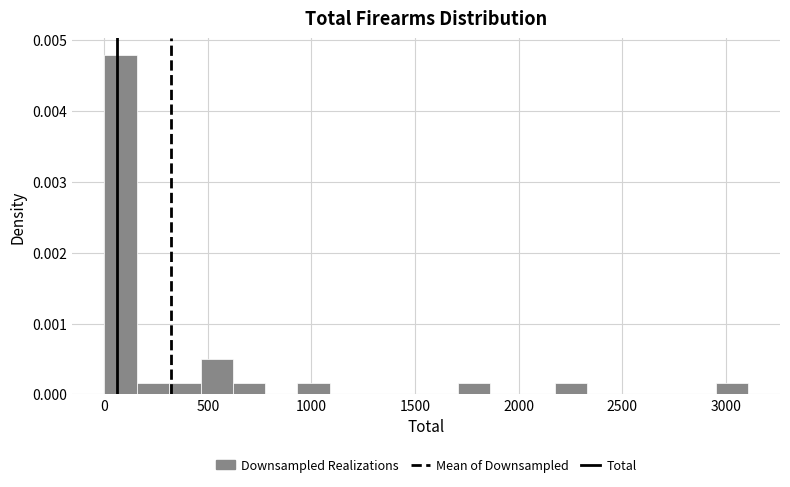

Around what value on the x-axis is the tallest bar? Give the approximate position of its centre, as read against the axis.

100